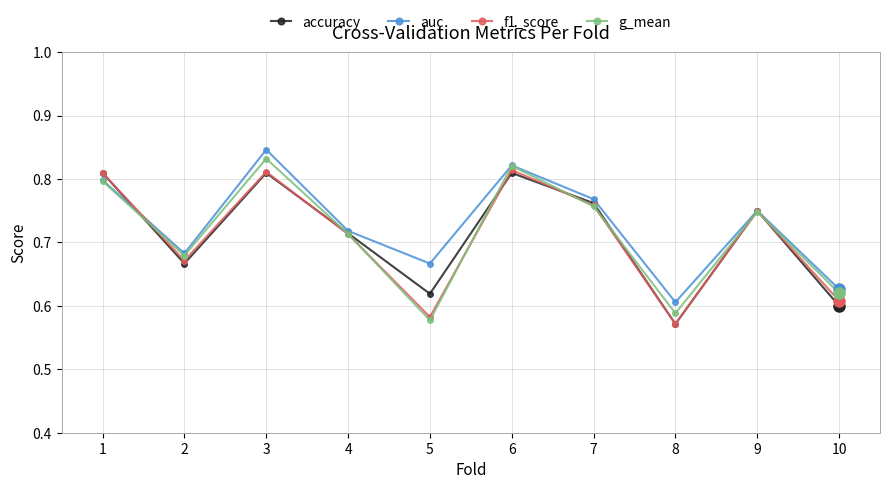

In accuracy, how many points are higher than both neighbors (excluding endpoints)?

3